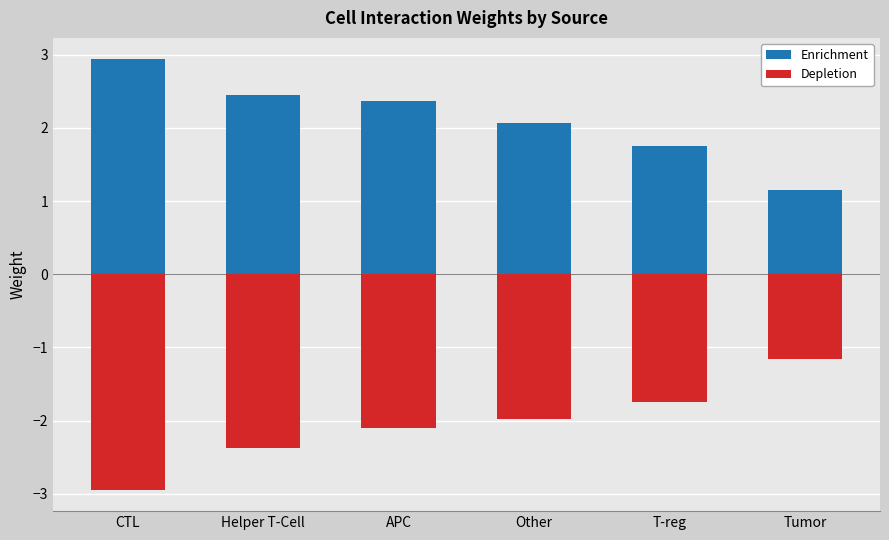

List the labels in order of Enrichment value, largest first.

CTL, Helper T-Cell, APC, Other, T-reg, Tumor